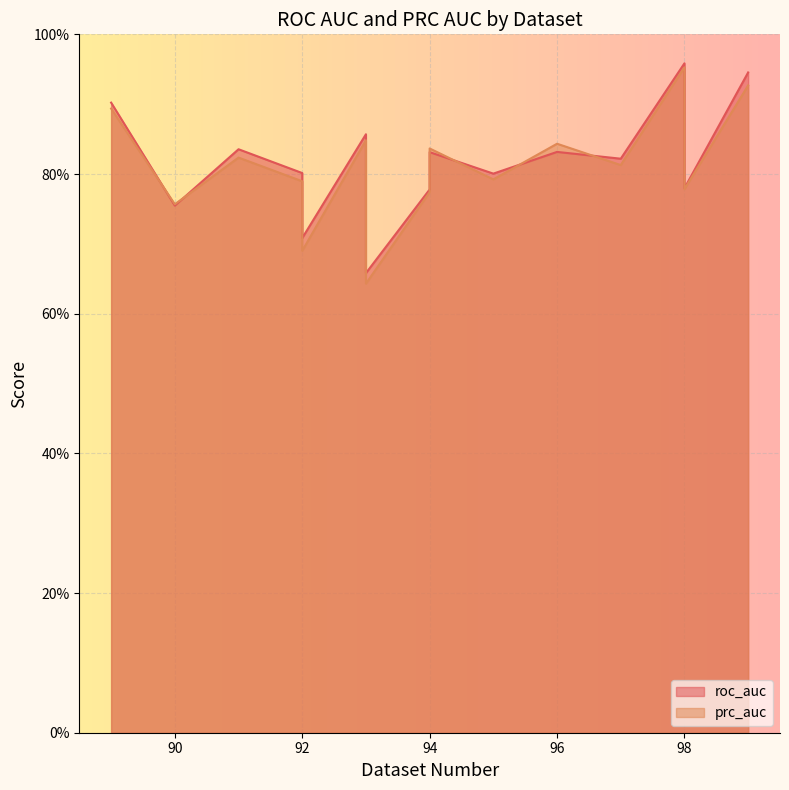

The value of prc_auc at 91 is 0.6. True or false?

False